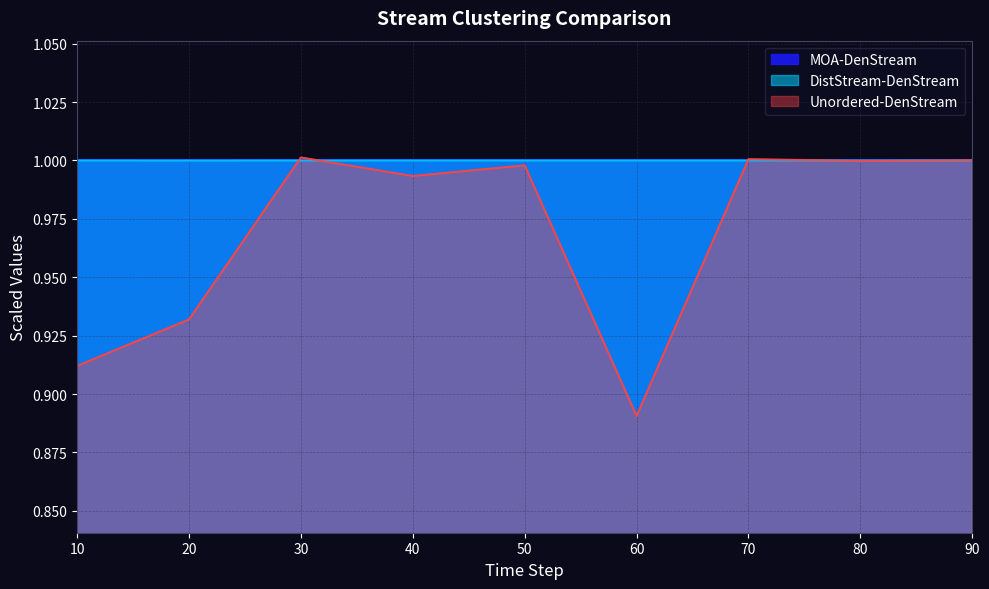

List the labels in order of DistStream-DenStream value, largest first.

60, 70, 30, 10, 80, 50, 90, 40, 20